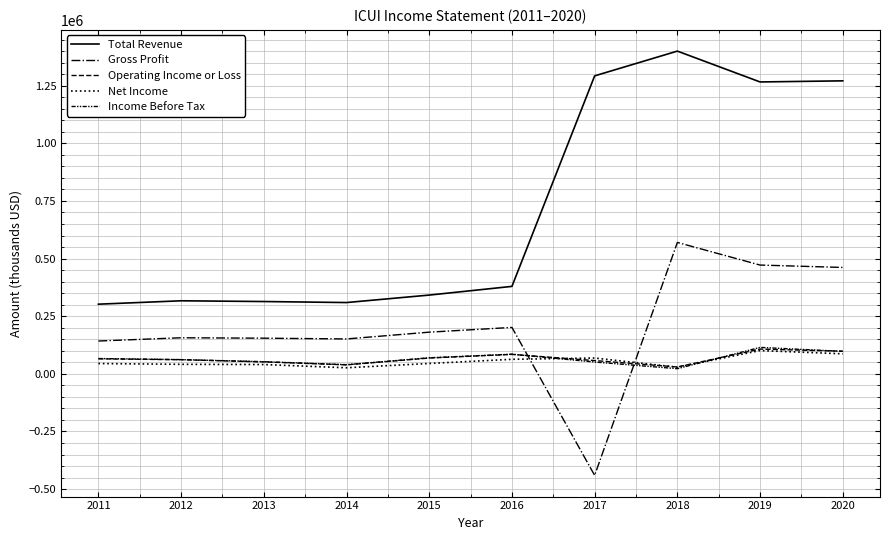

How many lines are shown in the chart?

5